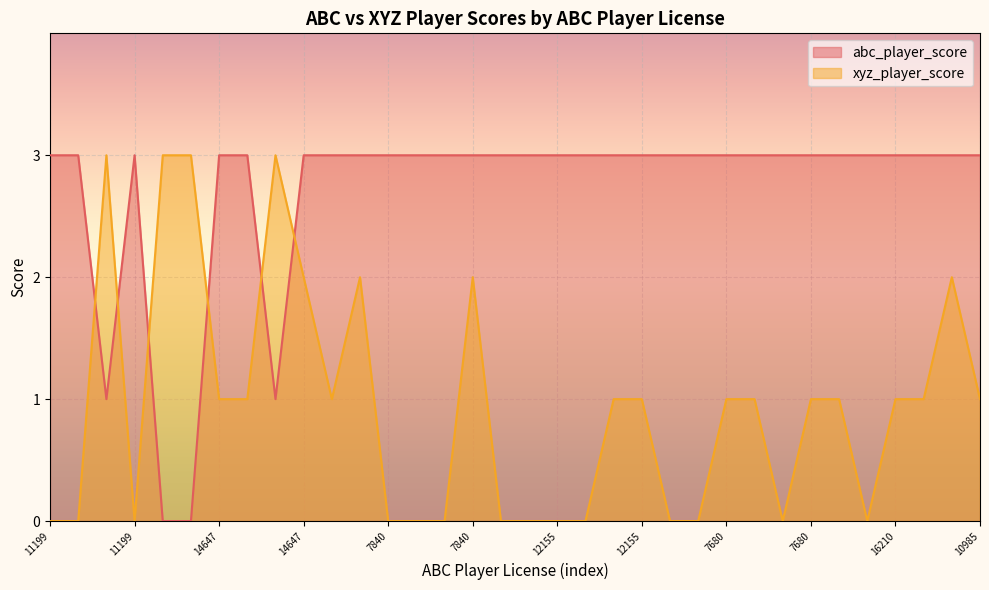

At which label is xyz_player_score closest to 1?

14647